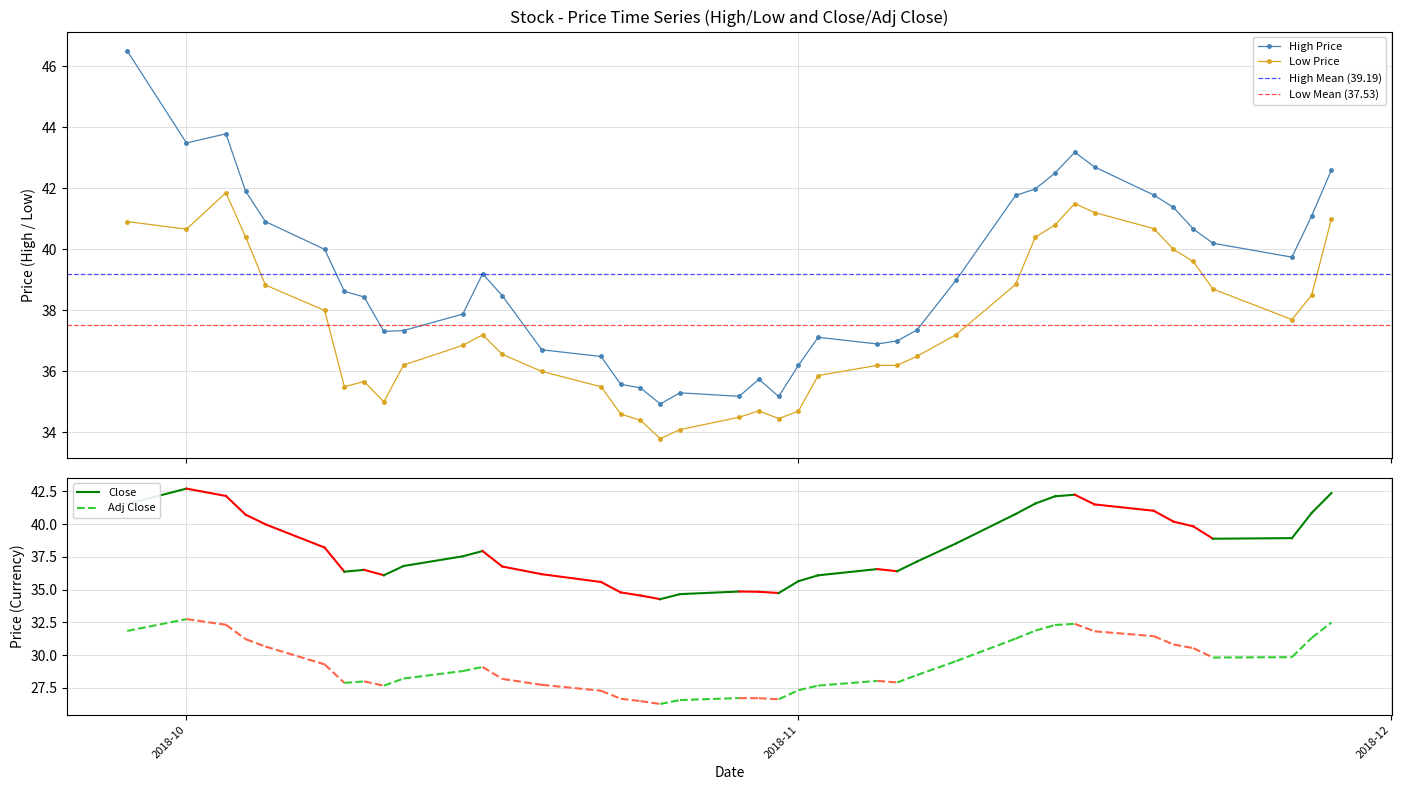

What is the value of the Low Price point at the 27th from the left?

36.5